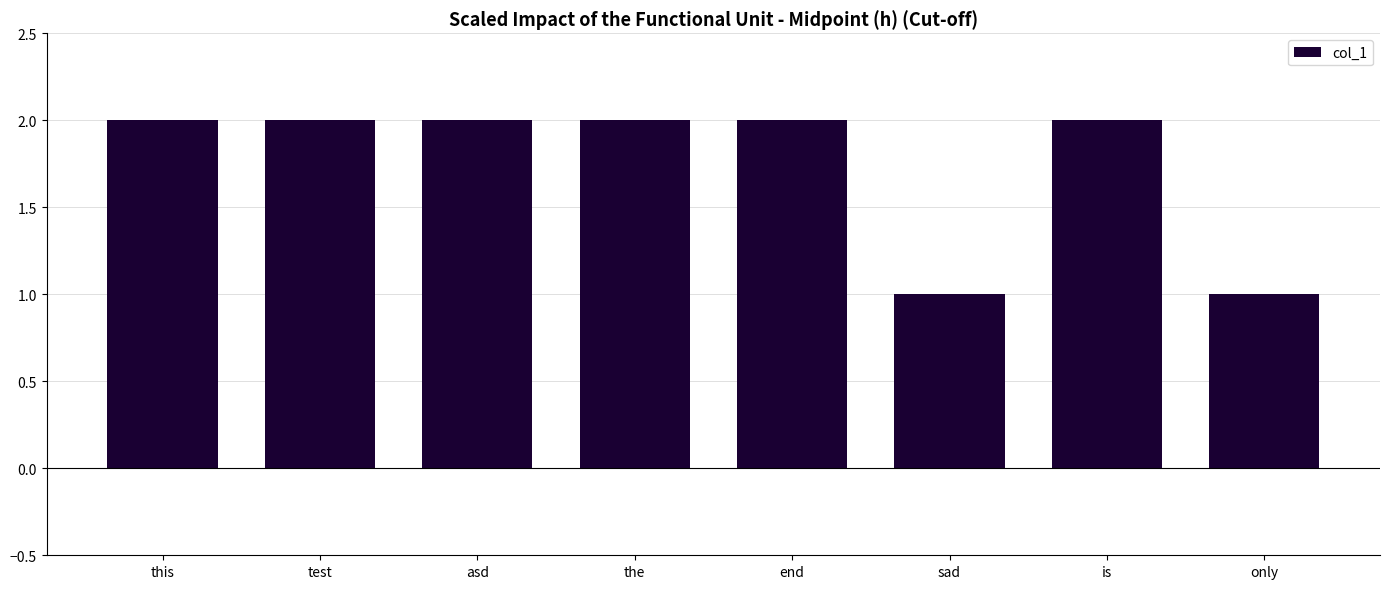

What is the label of the 1st bar from the right?

only